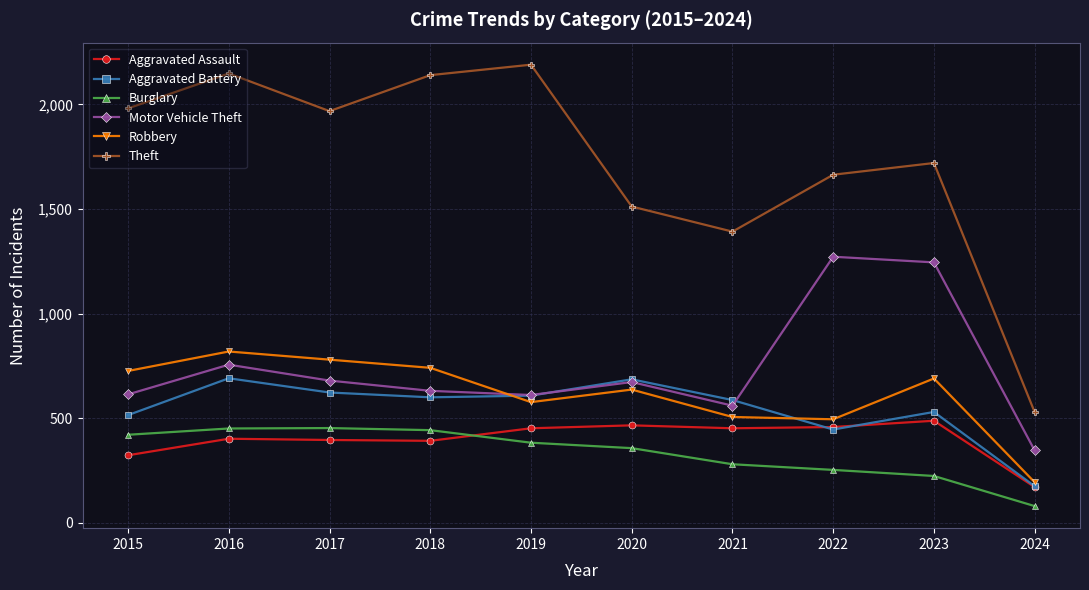

At which category is the sum across all series the highest?

2016